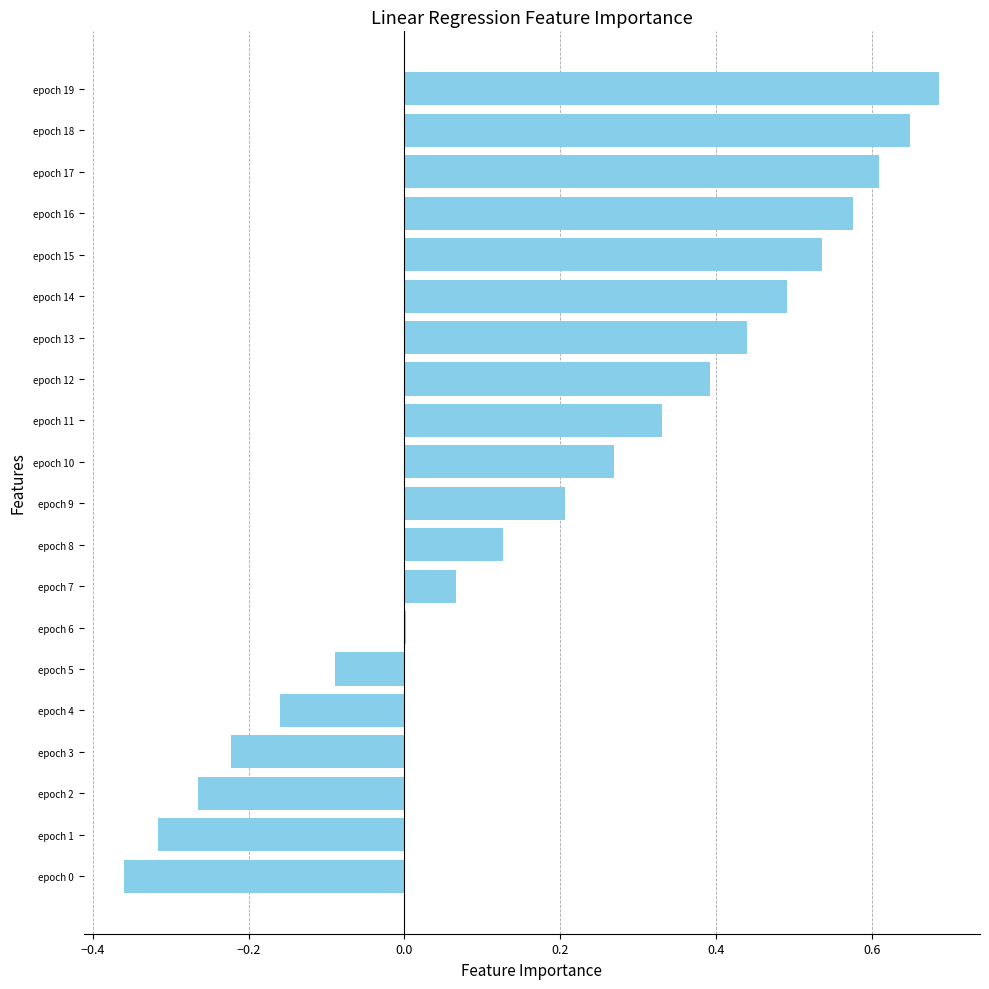

Which label corresponds to the largest value in the chart?

epoch 19